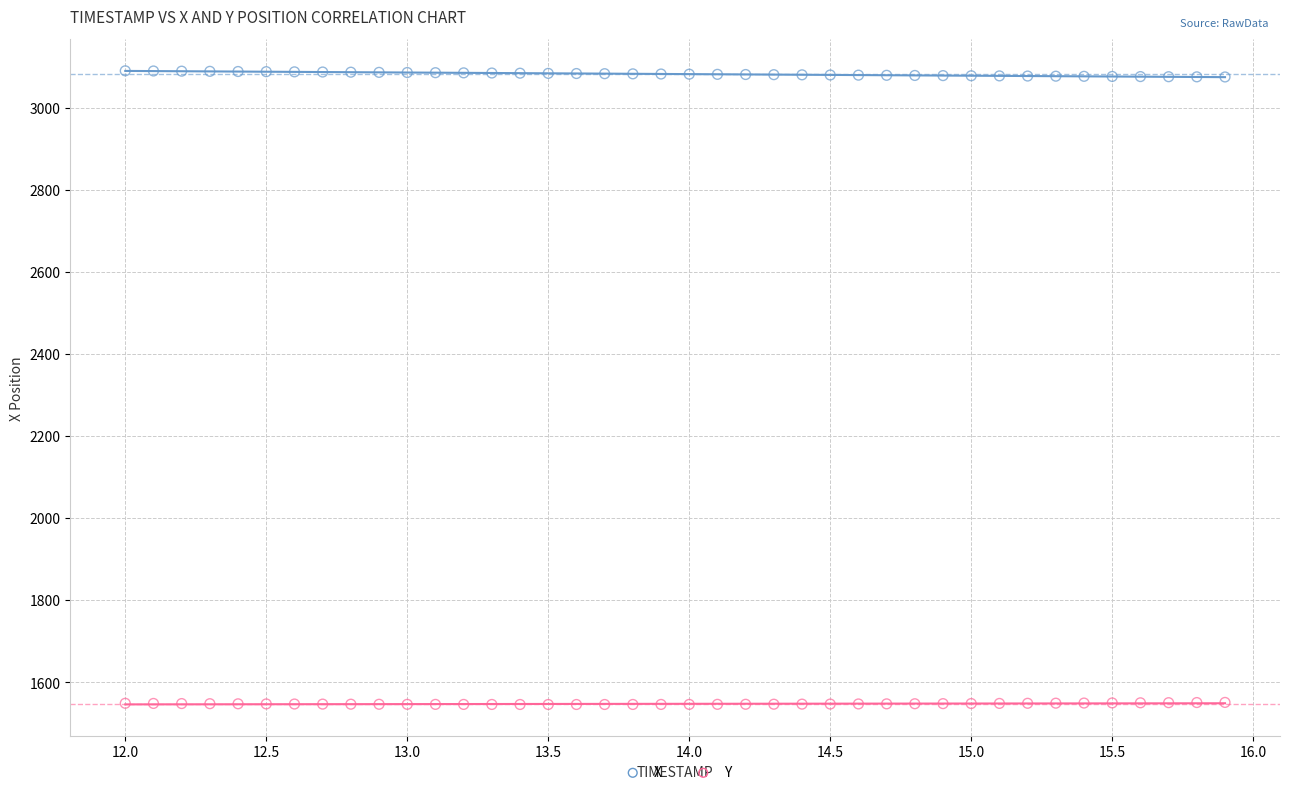

Across all data points, what is the range of X values (max minus min)?

3.9